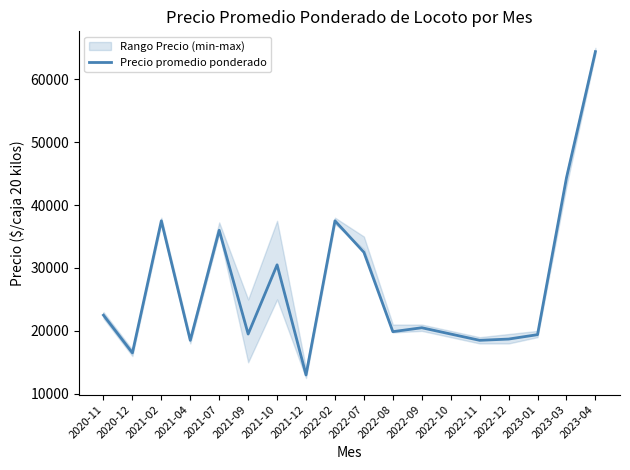

Is it true that the value at 2022-11 is 24752?

False